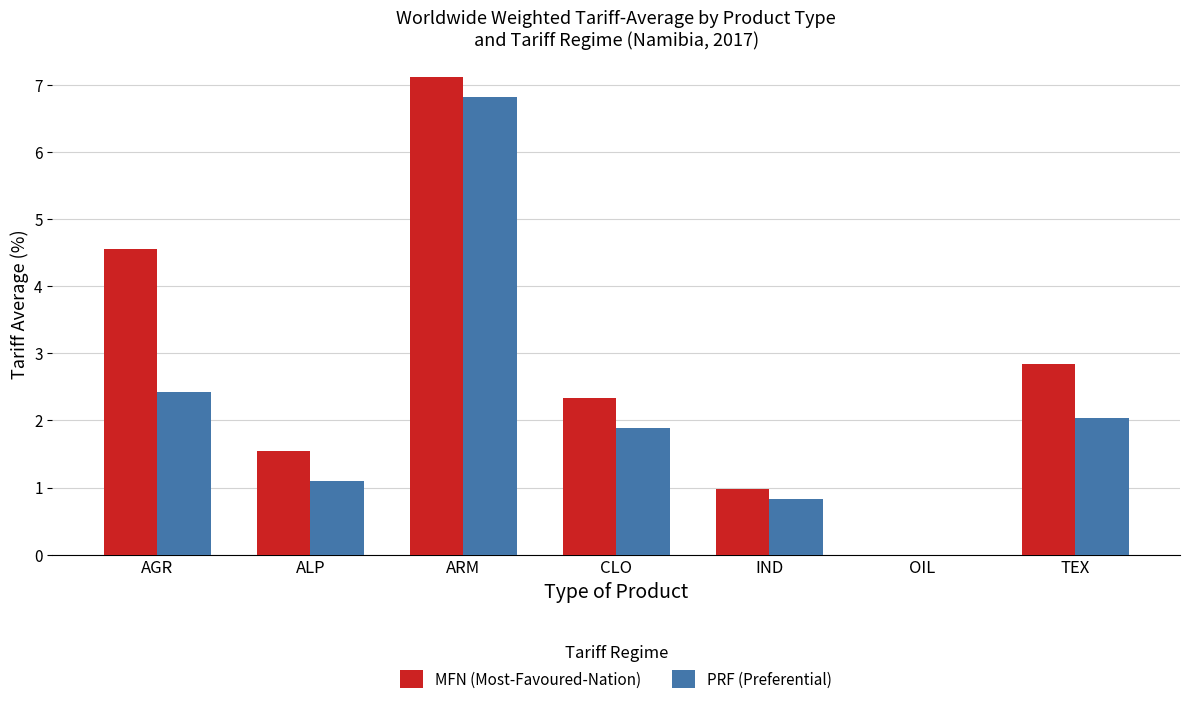

What is the maximum value for MFN (Most-Favoured-Nation)?

7.1